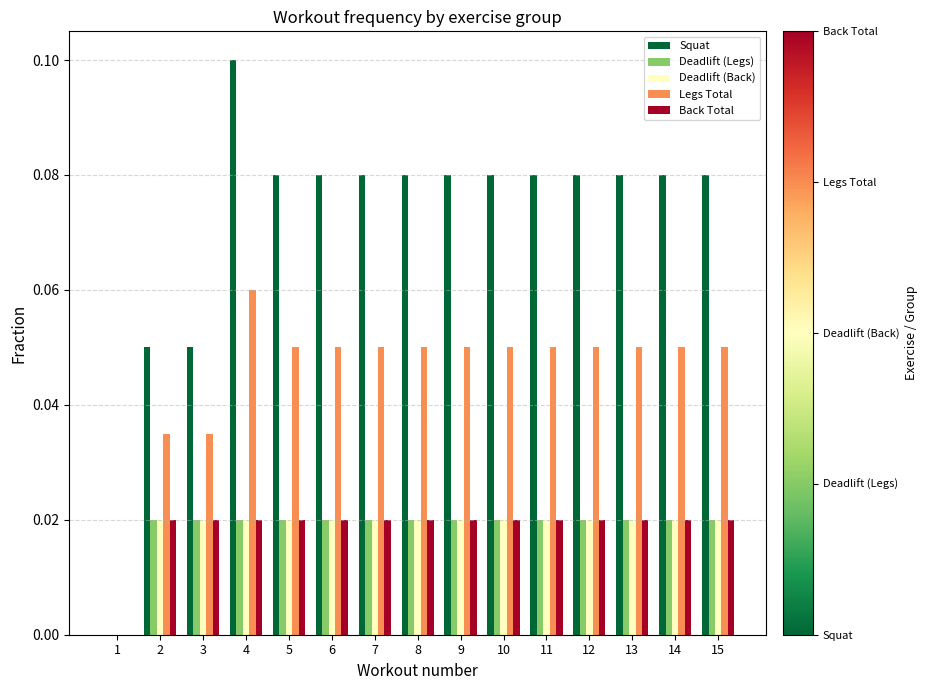

Count the Deadlift (Back) values in the range 0 to 1.

15